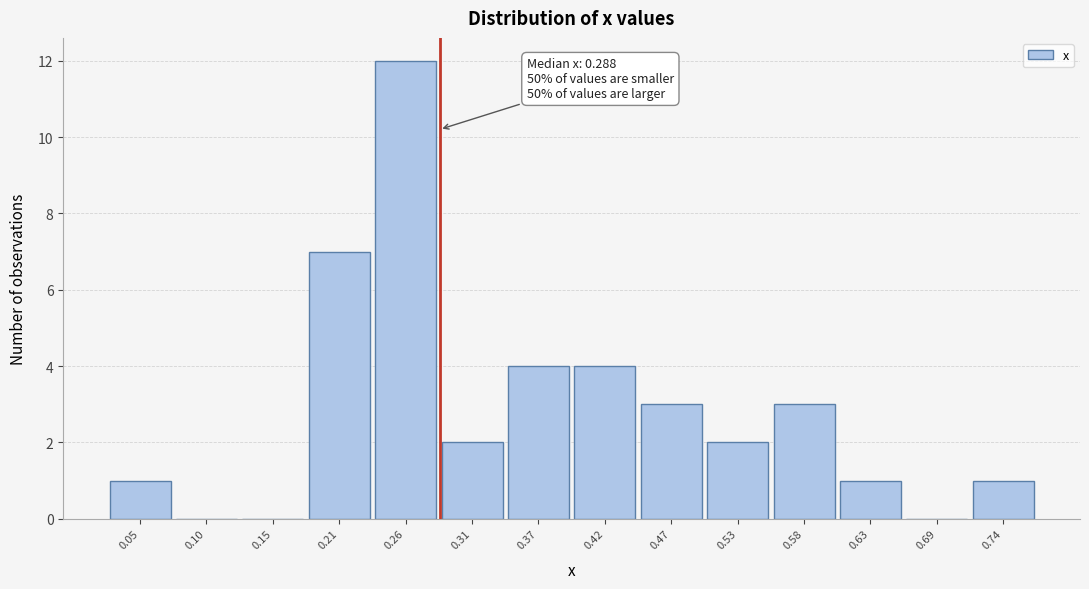

Over which range of the x-axis is the bar tallest?

0.23 to 0.29